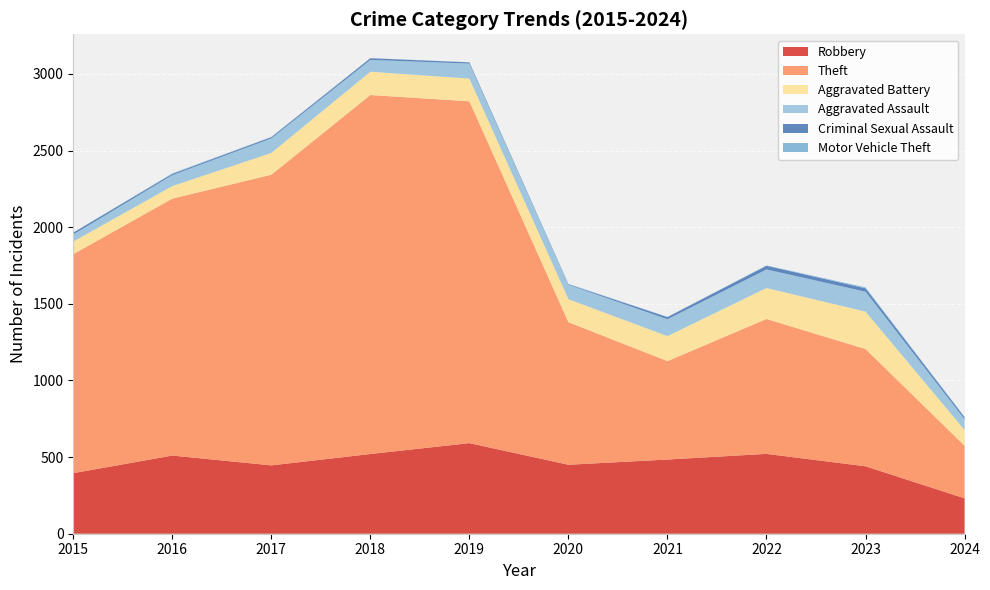

Reading left to right, extract all data points from this chart.

Robbery: 2015=395	2016=510	2017=446	2018=520	2019=591	2020=450	2021=484	2022=521	2023=440	2024=231
Theft: 2015=1429	2016=1676	2017=1896	2018=2342	2019=2230	2020=930	2021=642	2022=880	2023=765	2024=343
Aggravated Battery: 2015=82	2016=82	2017=142	2018=152	2019=148	2020=150	2021=163	2022=202	2023=244	2024=103
Aggravated Assault: 2015=46	2016=71	2017=95	2018=77	2019=98	2020=94	2021=110	2022=121	2023=130	2024=70
Criminal Sexual Assault: 2015=12	2016=8	2017=8	2018=11	2019=8	2020=3	2021=14	2022=24	2023=22	2024=13
Motor Vehicle Theft: 2015=1	2016=4	2017=2	2018=1	2019=1	2020=3	2021=2	2022=2	2023=6	2024=2